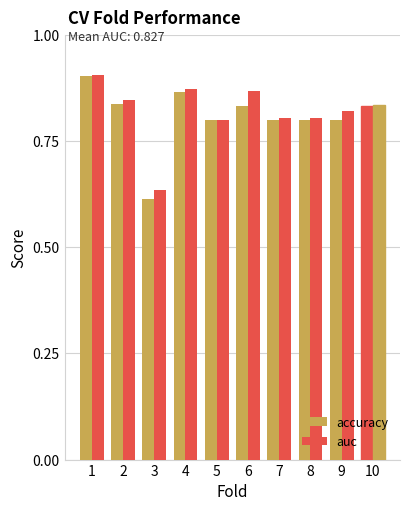

What is the minimum value shown in the chart?

0.6